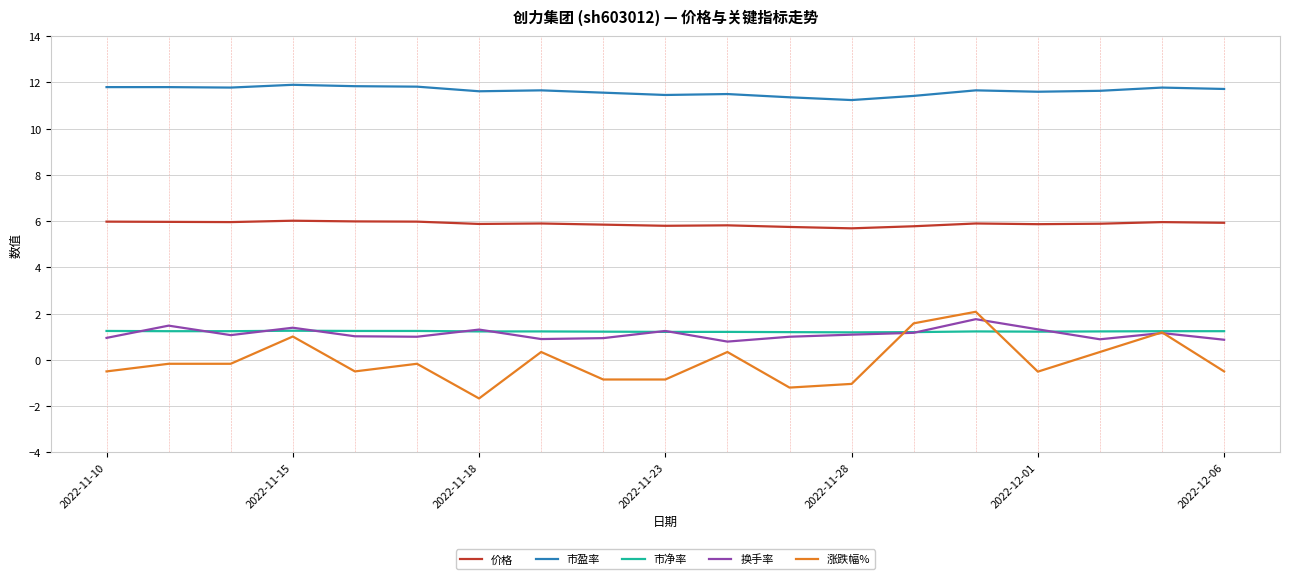

What is the minimum value for 换手率?

0.8